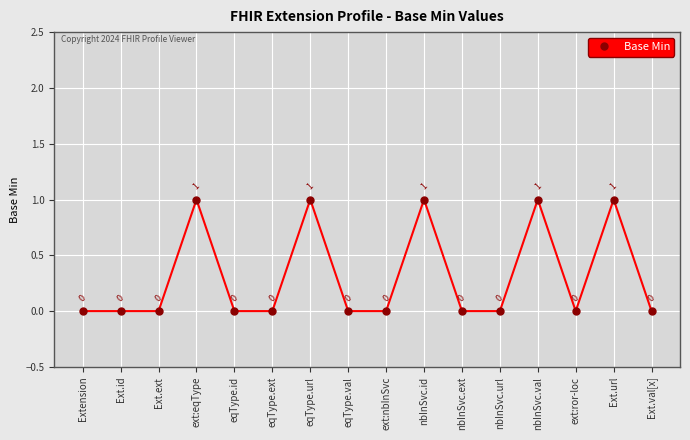

Where is the first local maximum?

ext:eqType